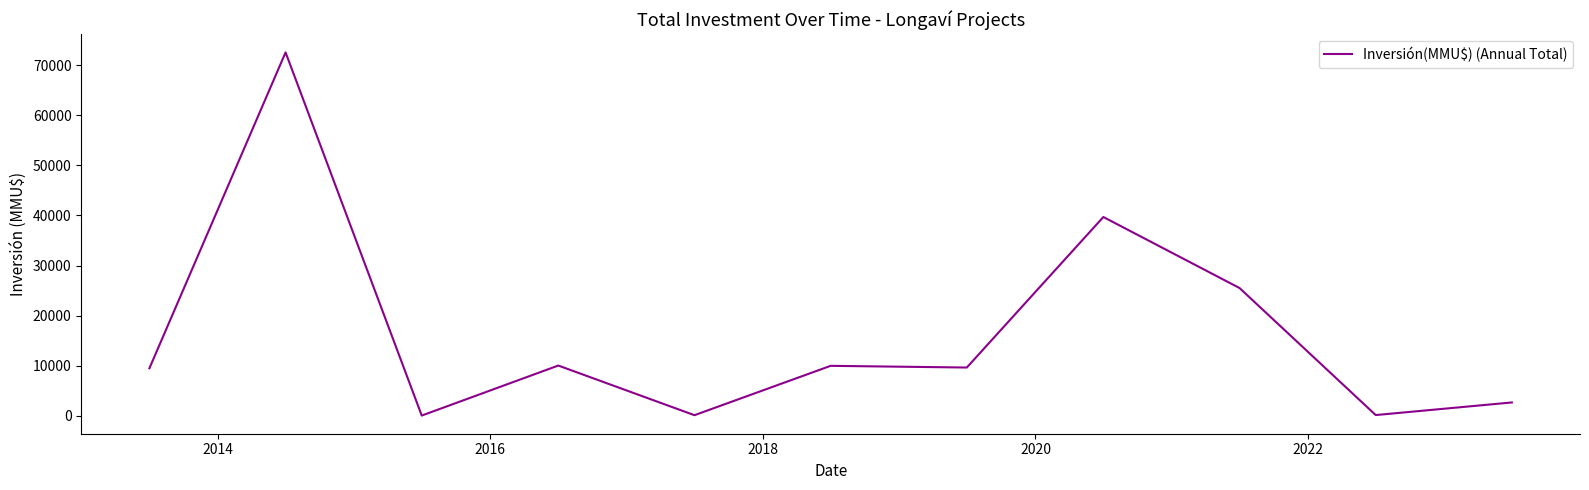

What is the difference between the maximum and minimum values?

72610